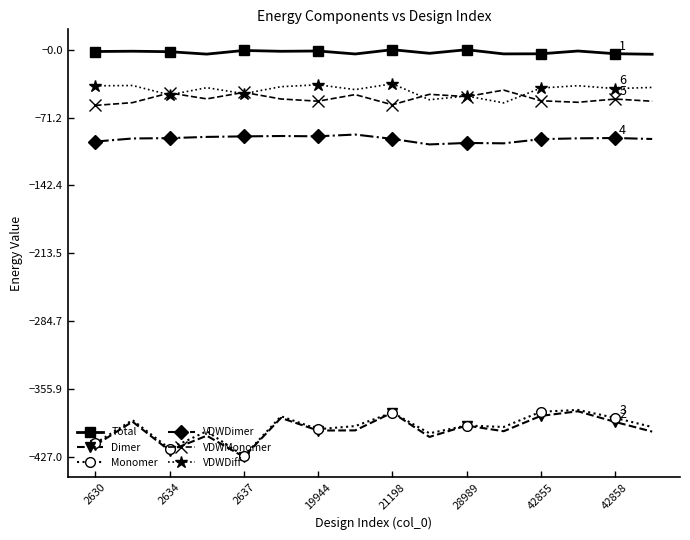

What is the value of the Monomer point at the 12th from the left?

-395.7